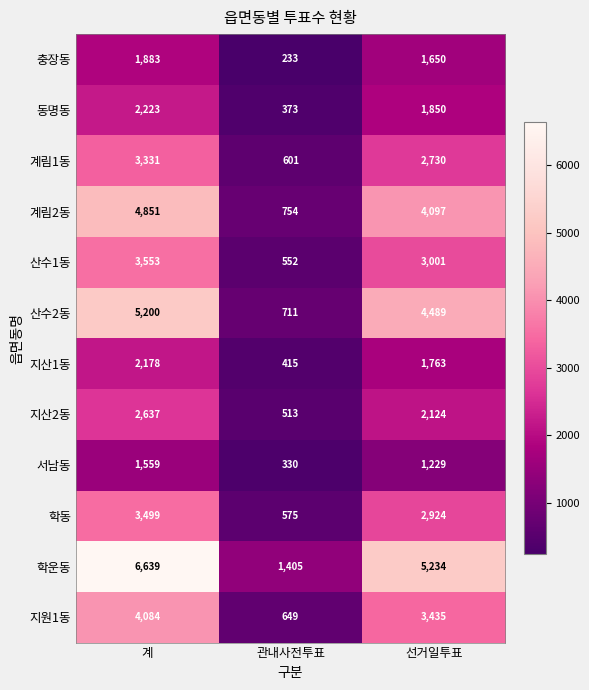

What is the minimum value for 계림1동?

601